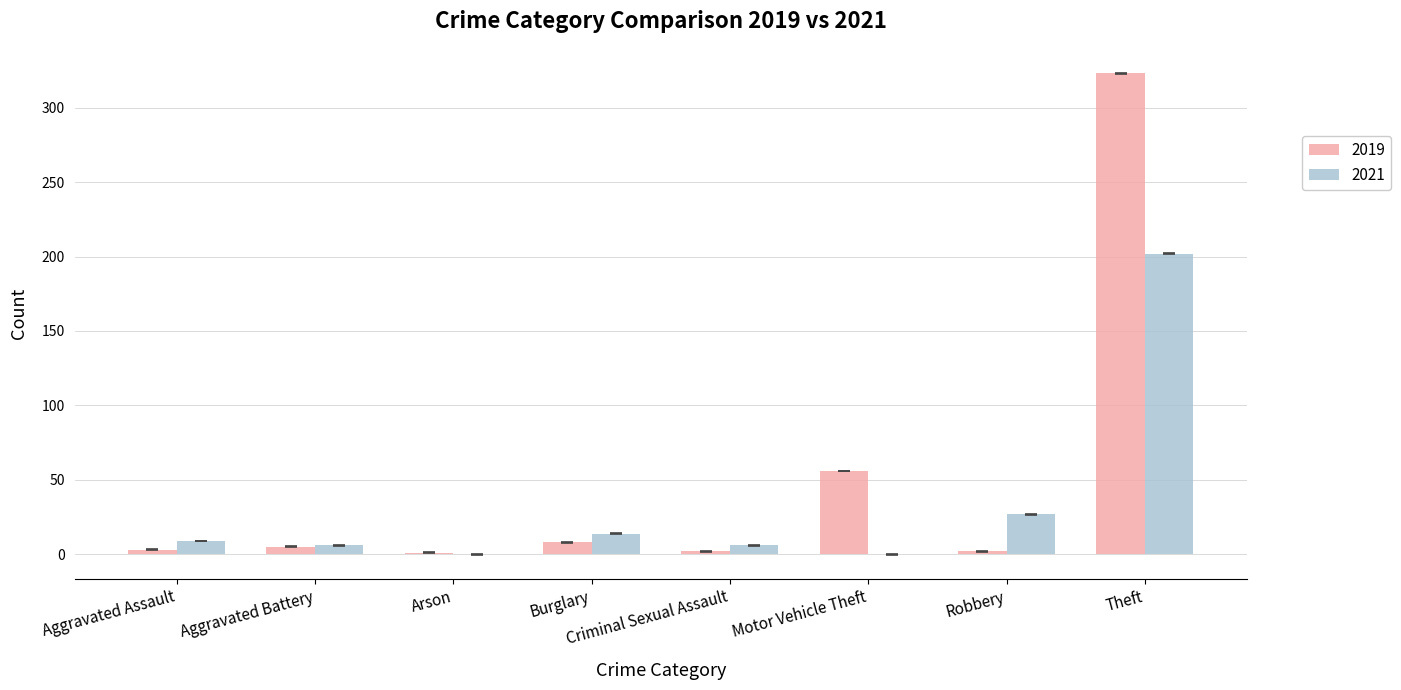

What is the approximate value of 2021 at Criminal Sexual Assault, to the nearest 5?

5